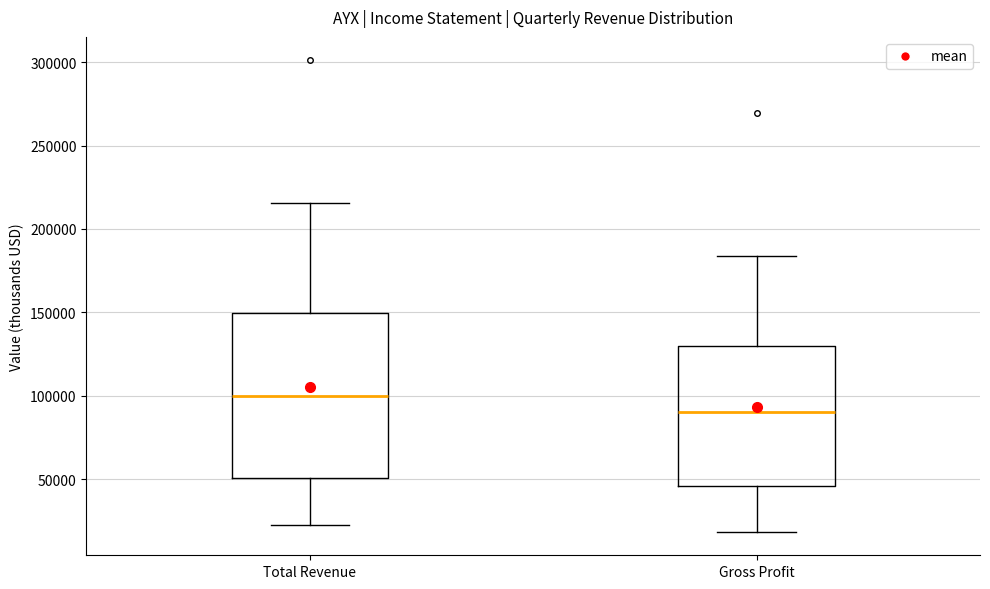

Which box has the highest median line?

Total Revenue